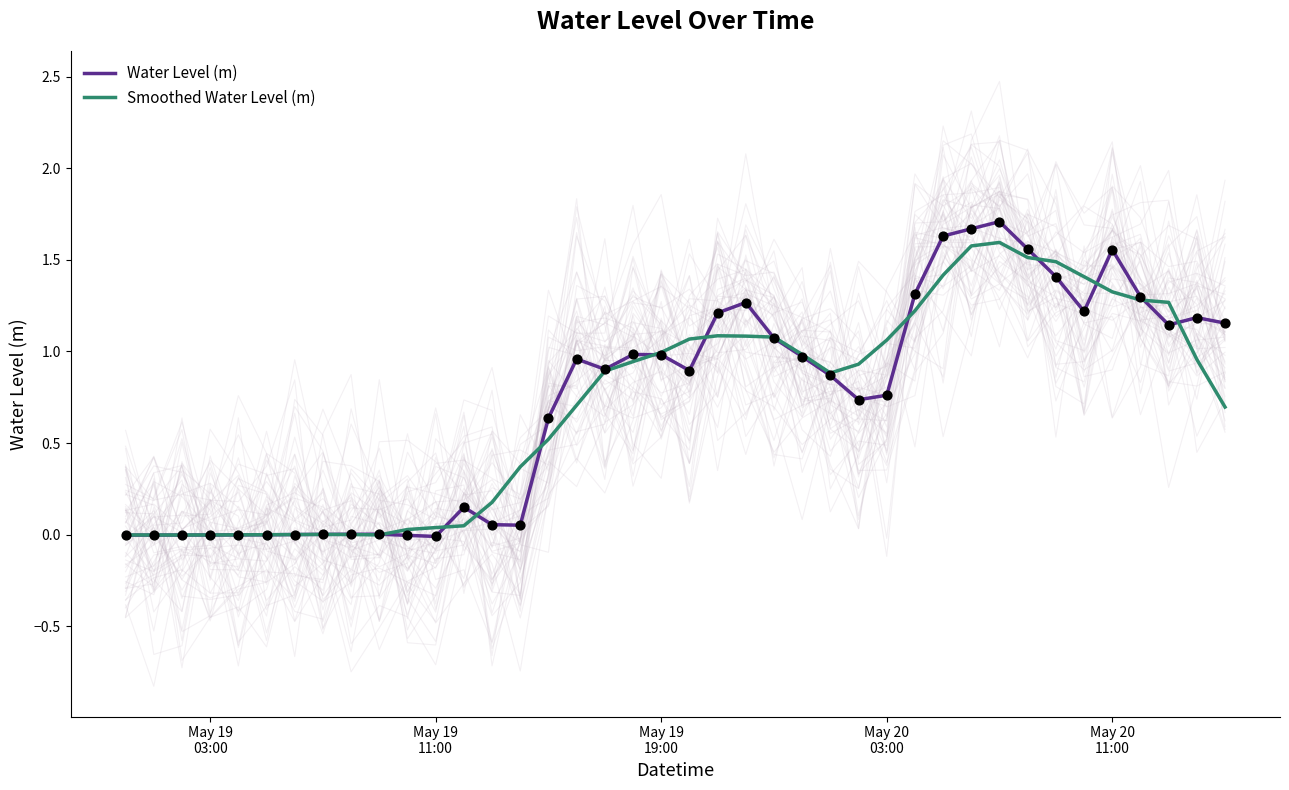

Which series contains the highest Y value?

Water Level (m)